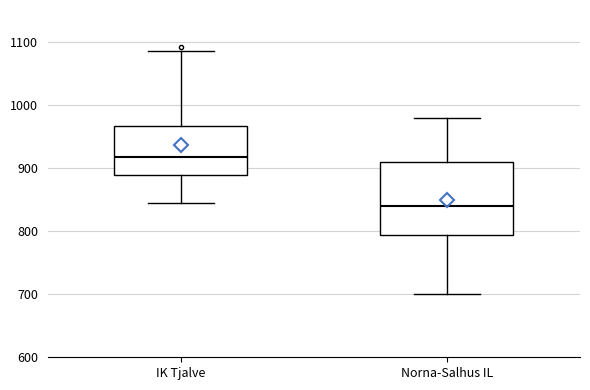

Which box's median line is the lowest?

Norna-Salhus IL